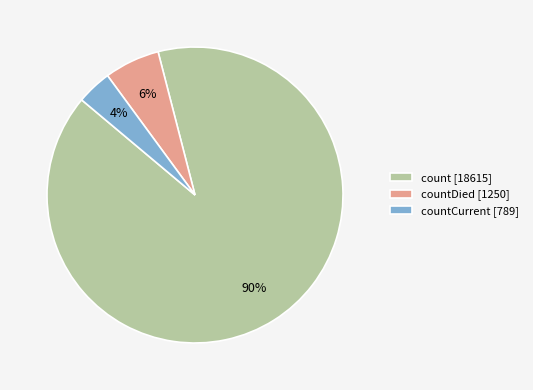

What percentage is the countDied [1250] slice, to the nearest percent?

6%